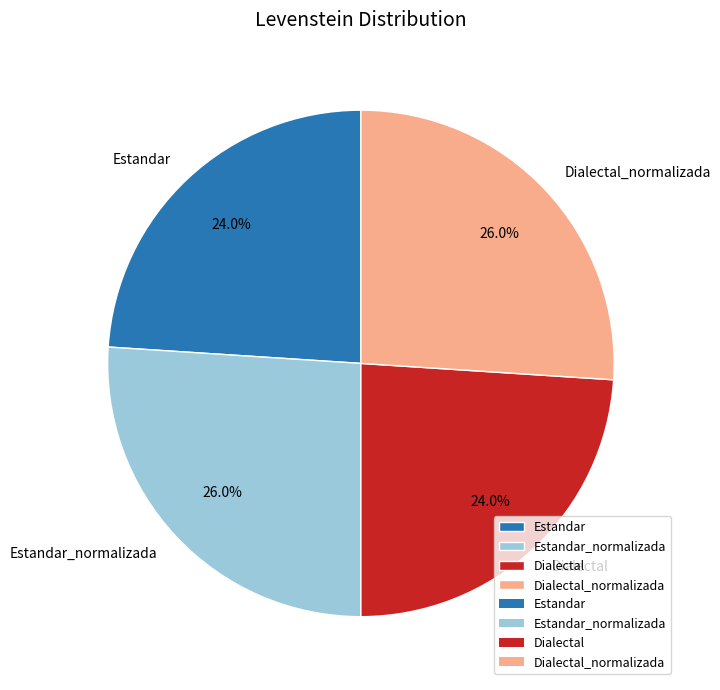

The Dialectal_normalizada slice represents 26% of the pie. True or false?

True